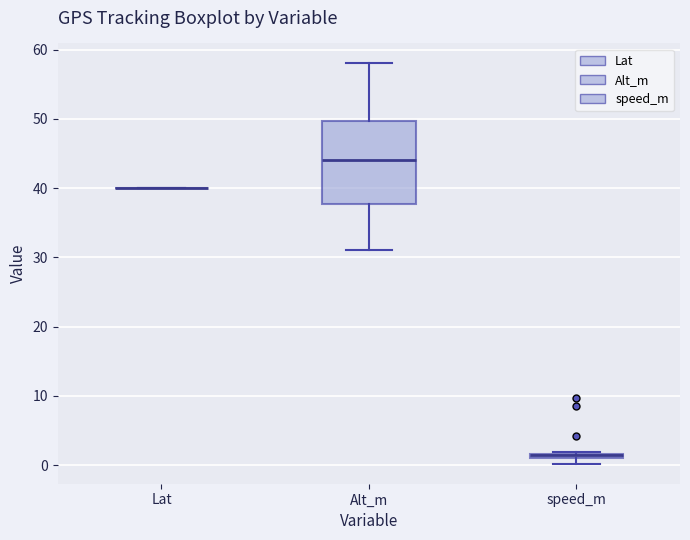

Comparing the boxes themselves (not the whiskers), which one is the tallest?

Alt_m